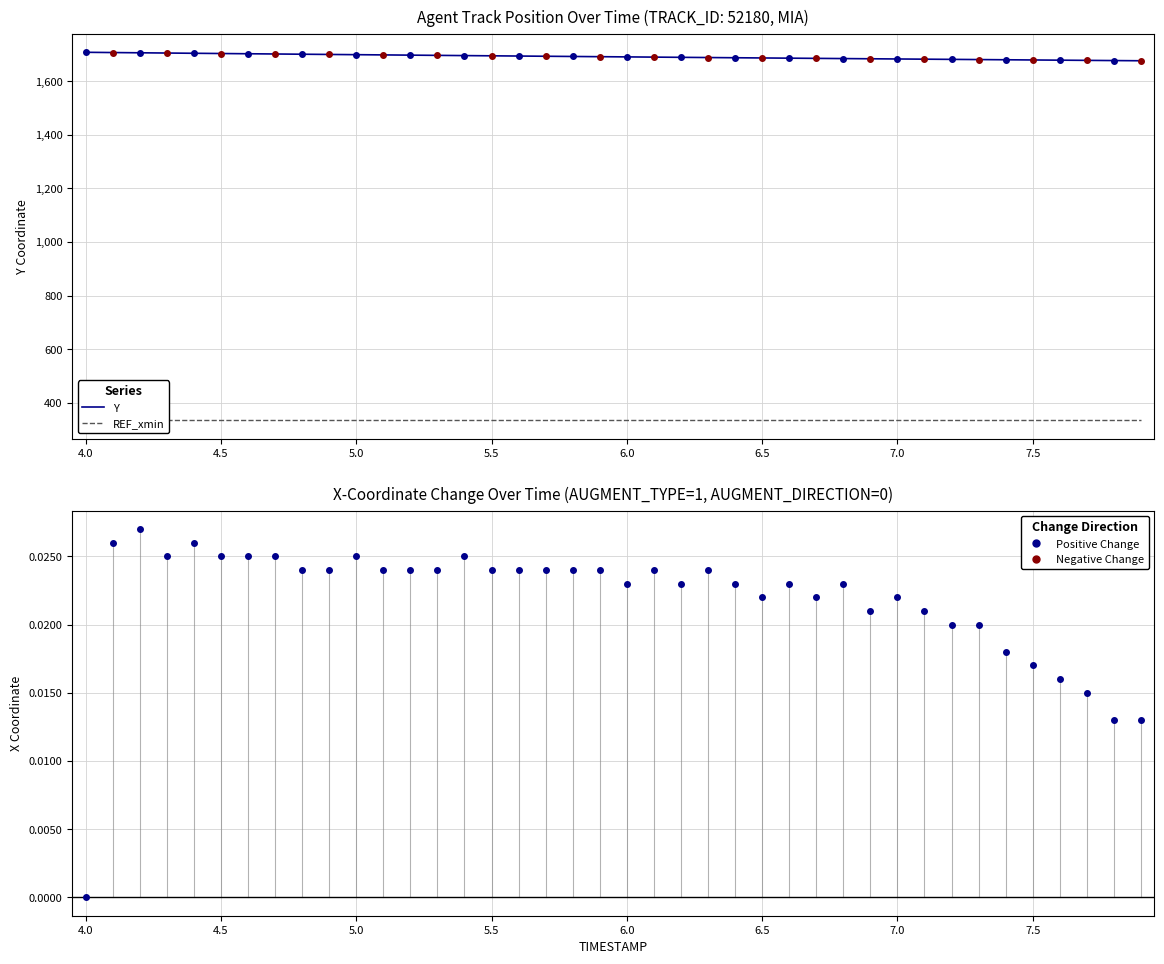

What is the minimum value for Y?

1676.5